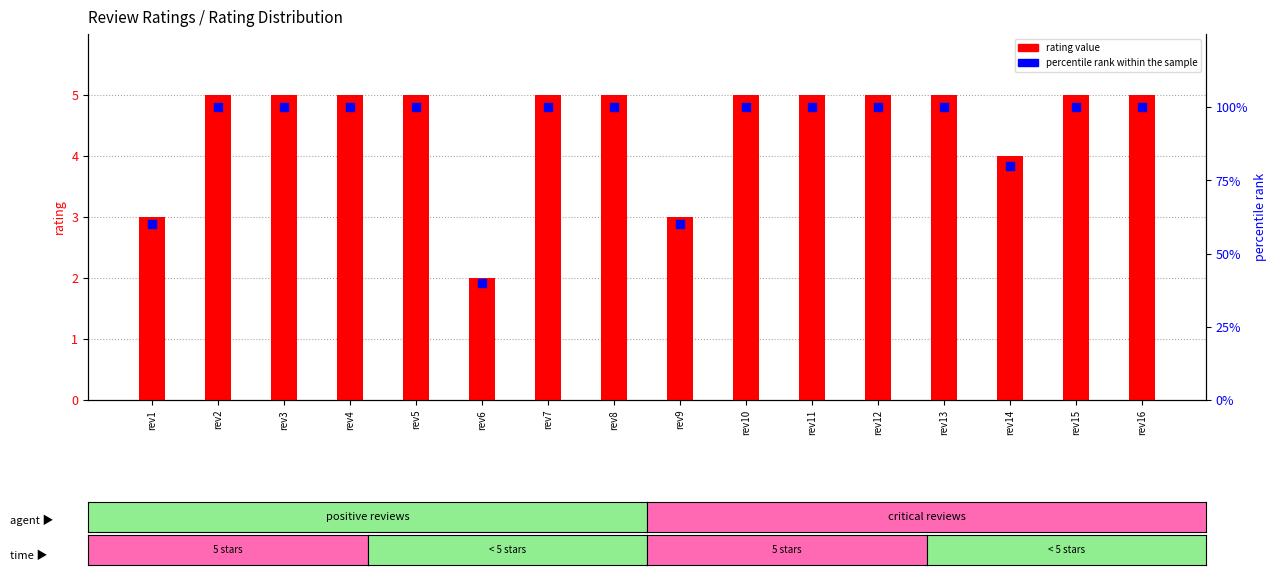

Is the value of percentile rank within the sample at rev16 greater than the value of rating at rev5?

Yes